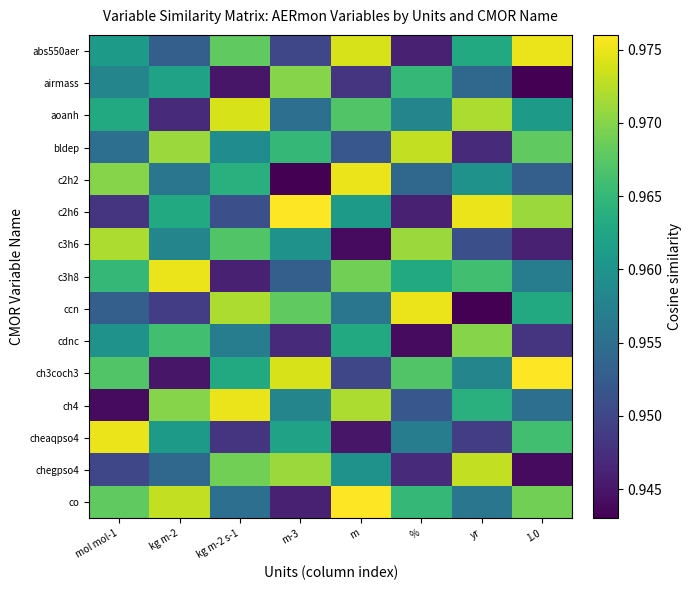

List the series in order of their peak value, highest first.

c2h6, ch3coch3, co, abs550aer, c2h2, c3h8, ccn, ch4, cheaqpso4, aoanh, bldep, chegpso4, c3h6, airmass, cdnc